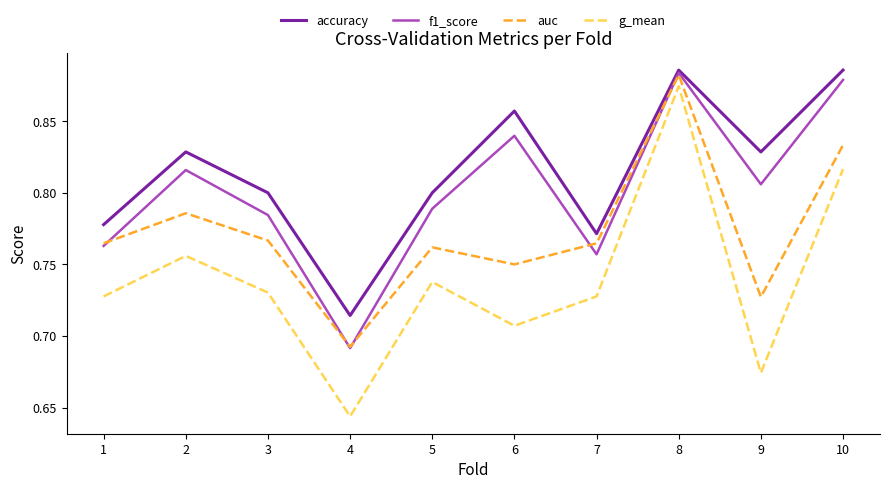

What is the sum of the accuracy values at 2 and 4?

1.5